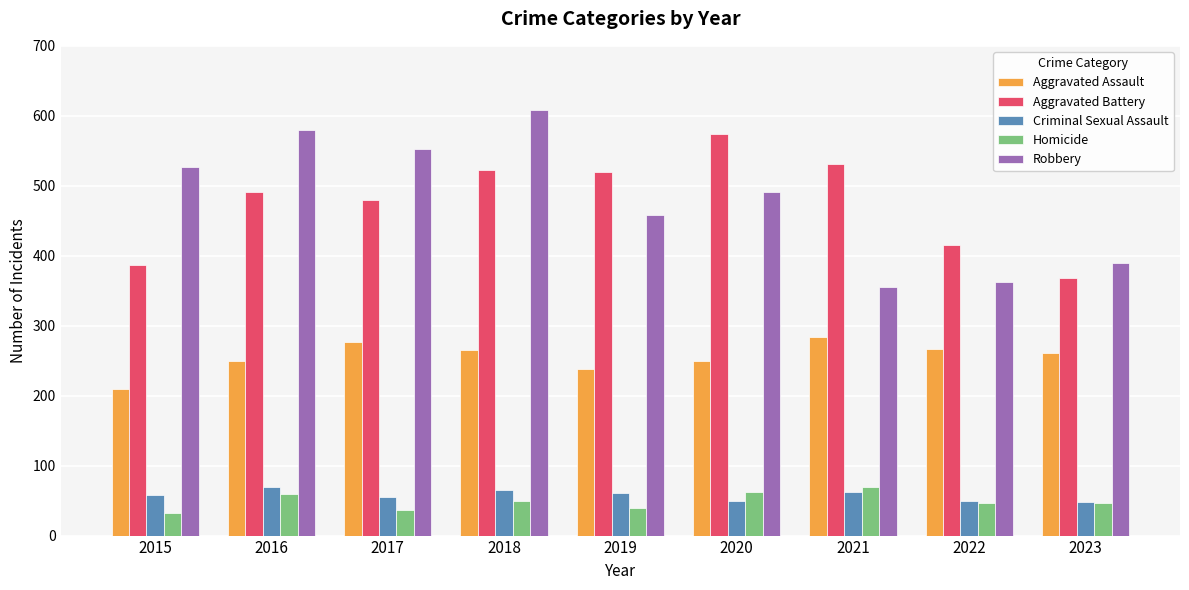

What is the difference between the second highest and second lowest values in the Criminal Sexual Assault series?

16